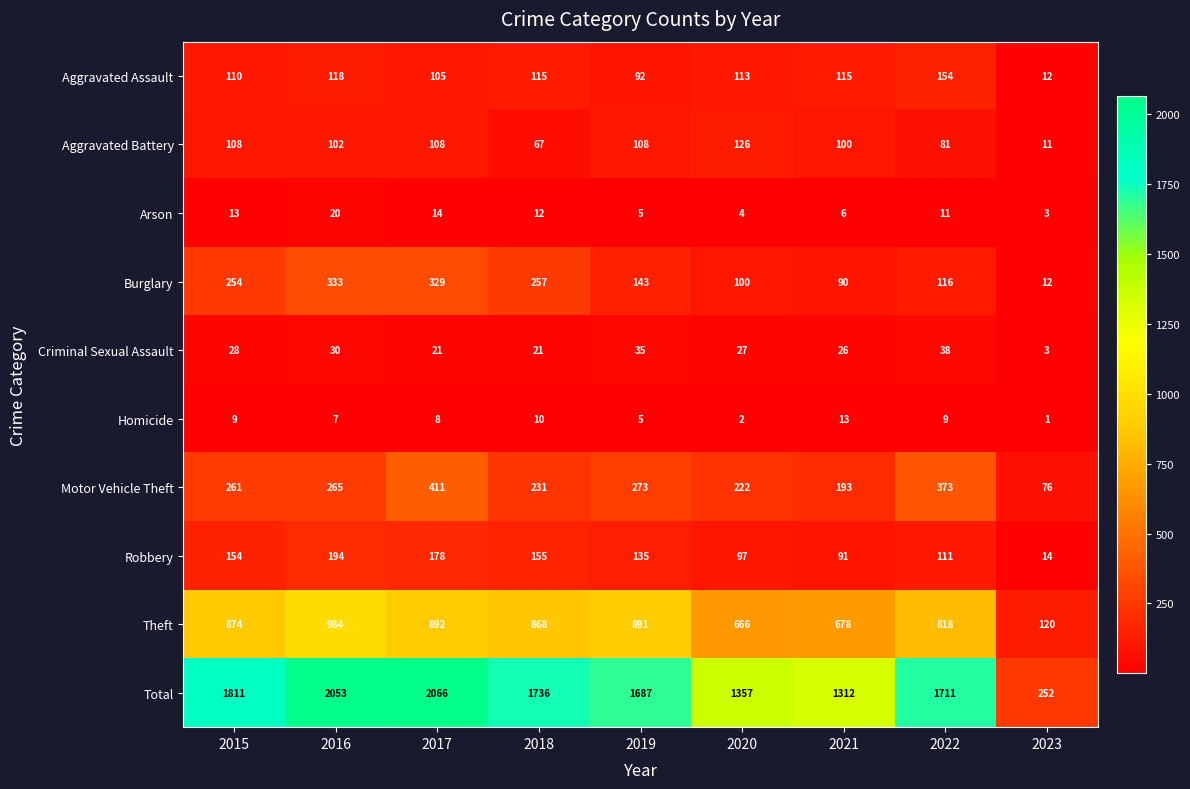

What is the spread (max minus min) of values at 2023?

251